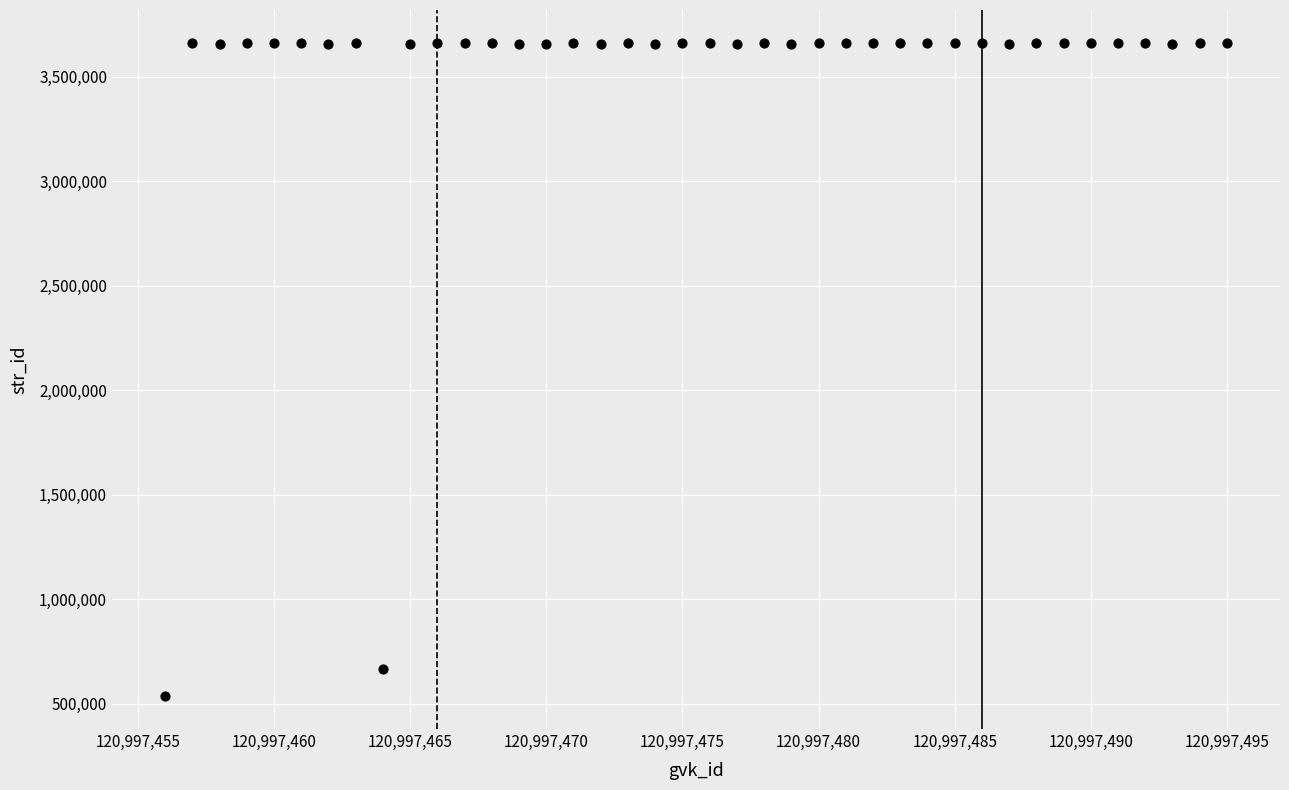

What Y value in the scatter plot is closest to 2099484?

667085